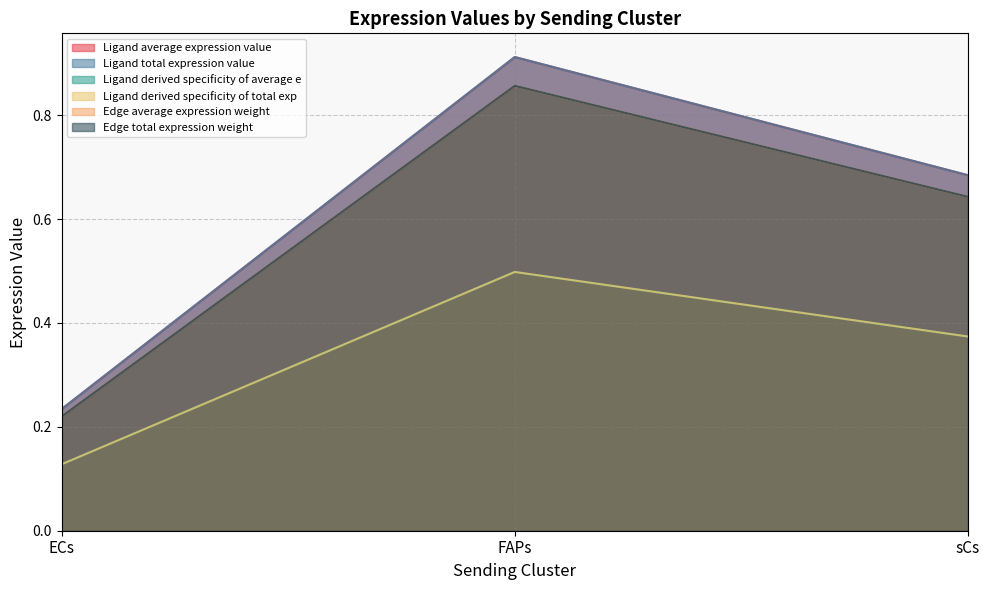

Reading left to right, extract all data points from this chart.

Ligand average expression value: ECs=0.2	FAPs=0.9	sCs=0.7
Ligand total expression value: ECs=0.2	FAPs=0.9	sCs=0.7
Ligand derived specificity of average e: ECs=0.1	FAPs=0.5	sCs=0.4
Ligand derived specificity of total exp: ECs=0.1	FAPs=0.5	sCs=0.4
Edge average expression weight: ECs=0.2	FAPs=0.9	sCs=0.6
Edge total expression weight: ECs=0.2	FAPs=0.9	sCs=0.6